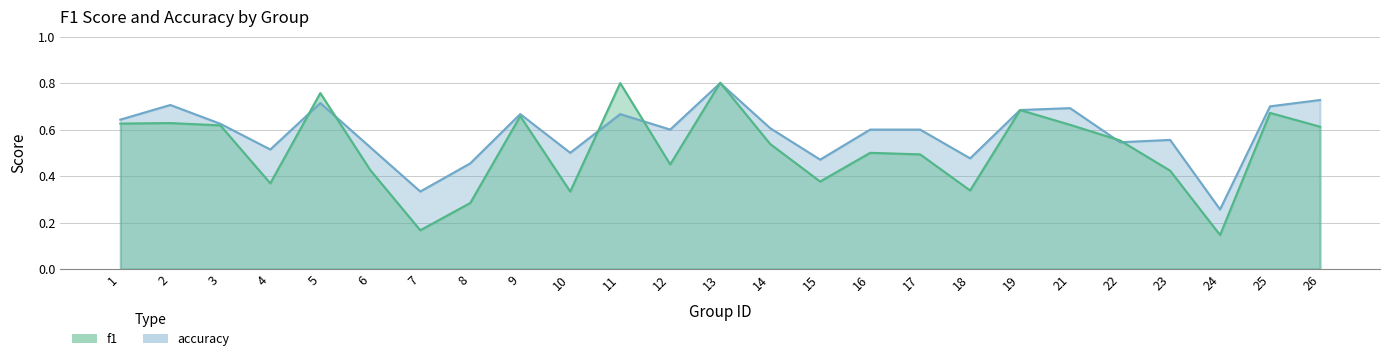

At which label does f1 reach its peak?

13